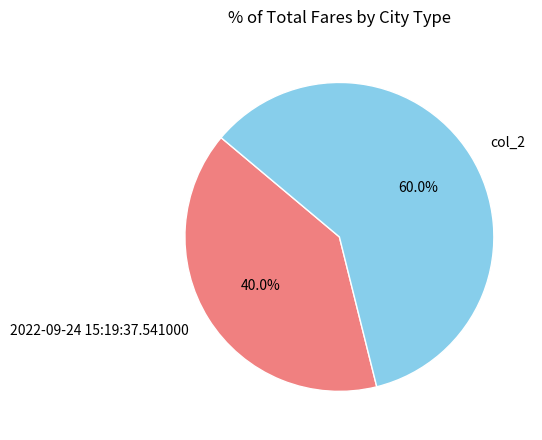

Do 2022-09-24 15:19:37.541000 and col_2 together represent more than half of the pie?

Yes